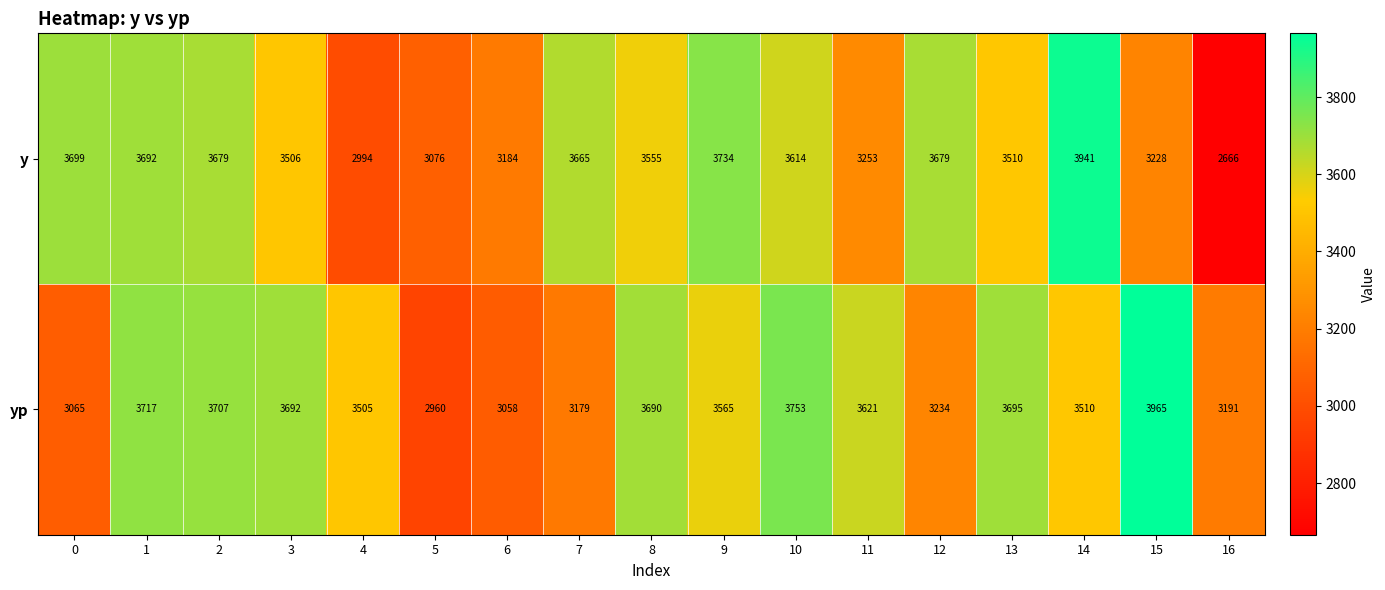

At how many categories does at least one series exceed 3067?

17